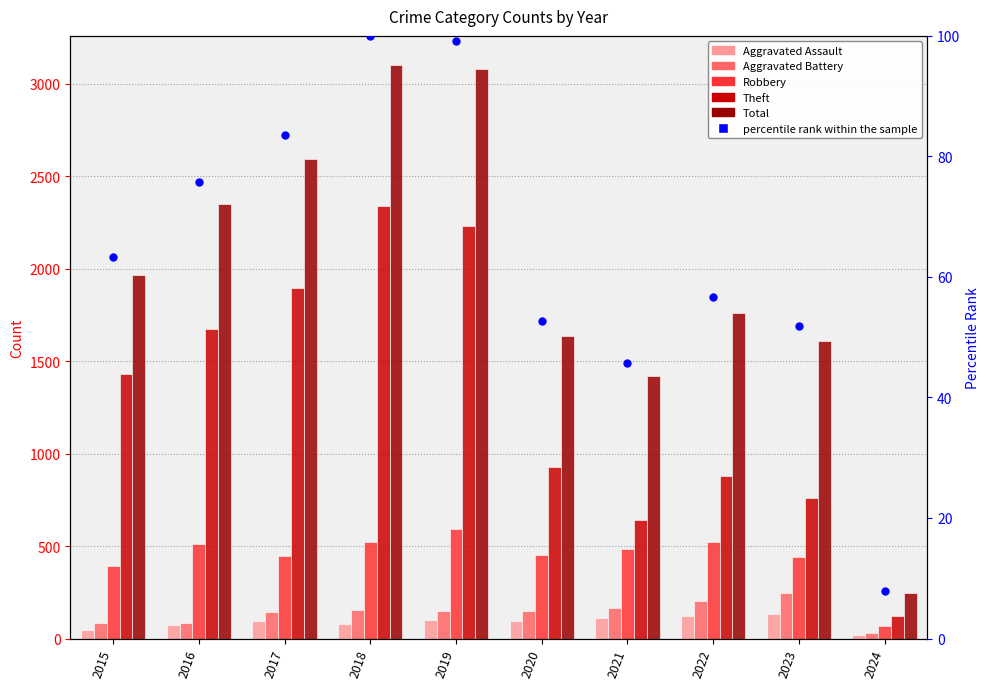

Is the value of Theft at 2024 greater than the value of Aggravated Assault at 2015?

Yes